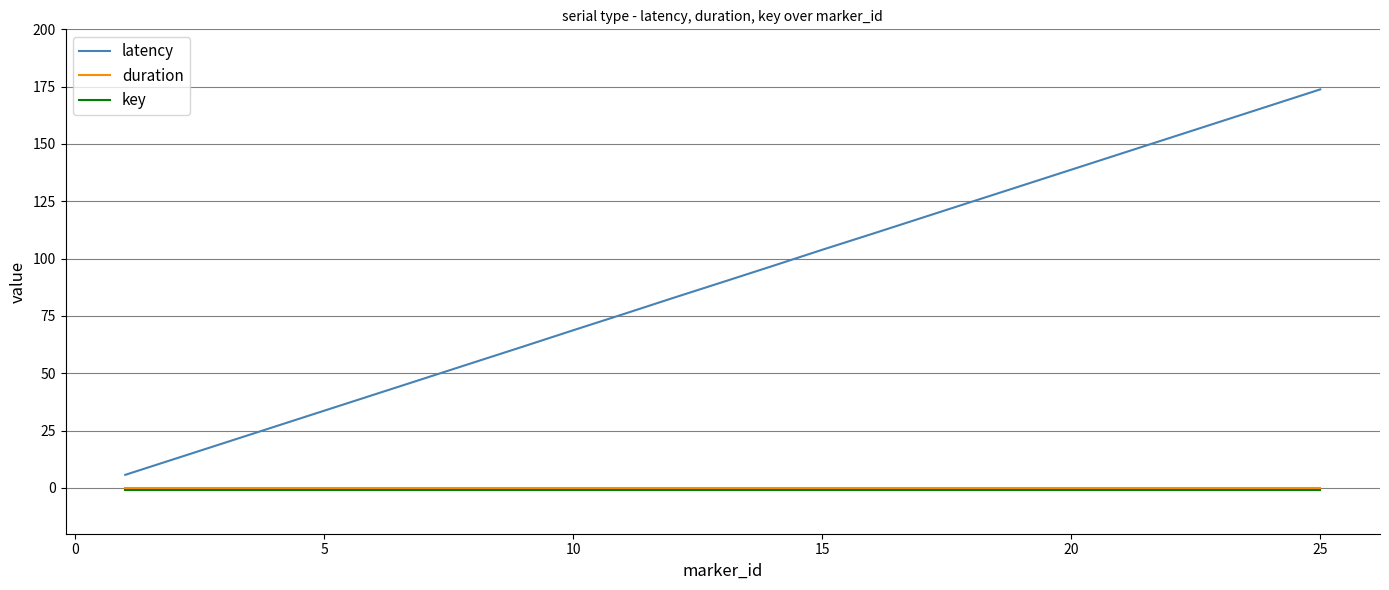

How many series are shown in this chart?

3